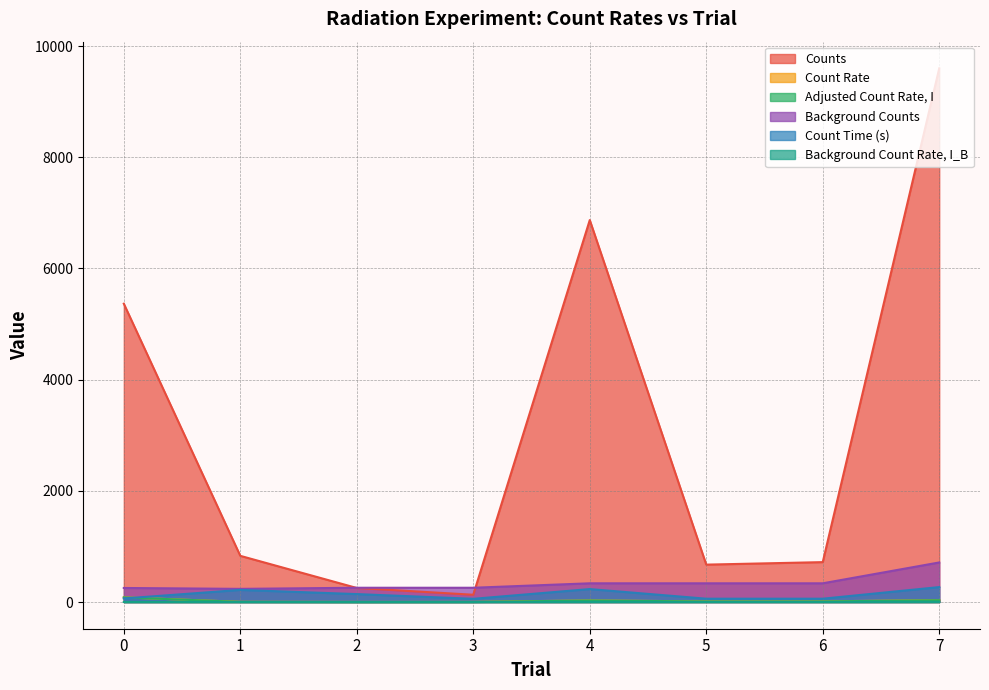

The value of Background Count Rate, I_B at 3 is 1.6. True or false?

False